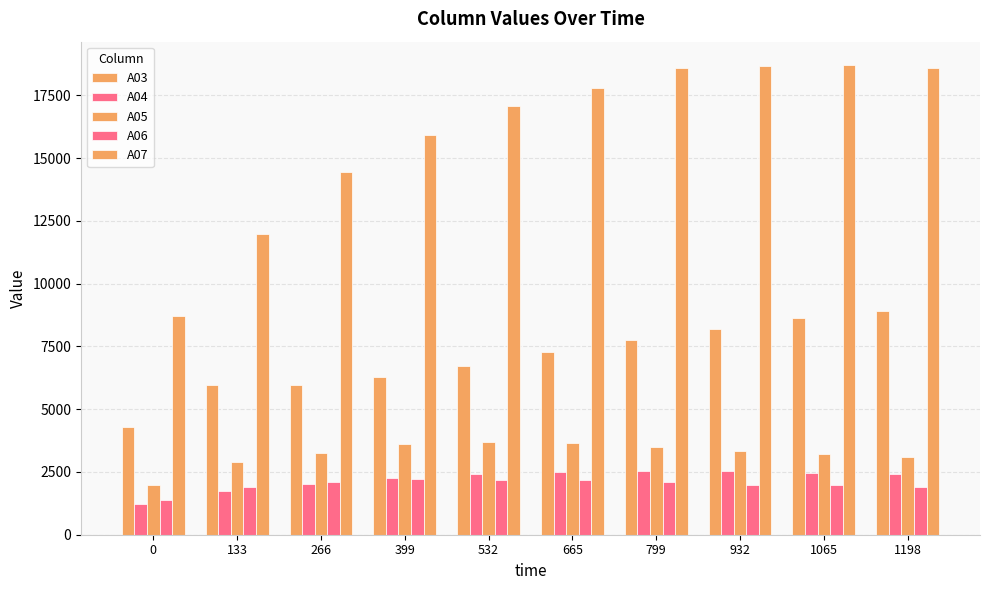

Rank the categories by A04 value from lowest to highest.

0, 133, 266, 399, 532, 1198, 1065, 665, 932, 799